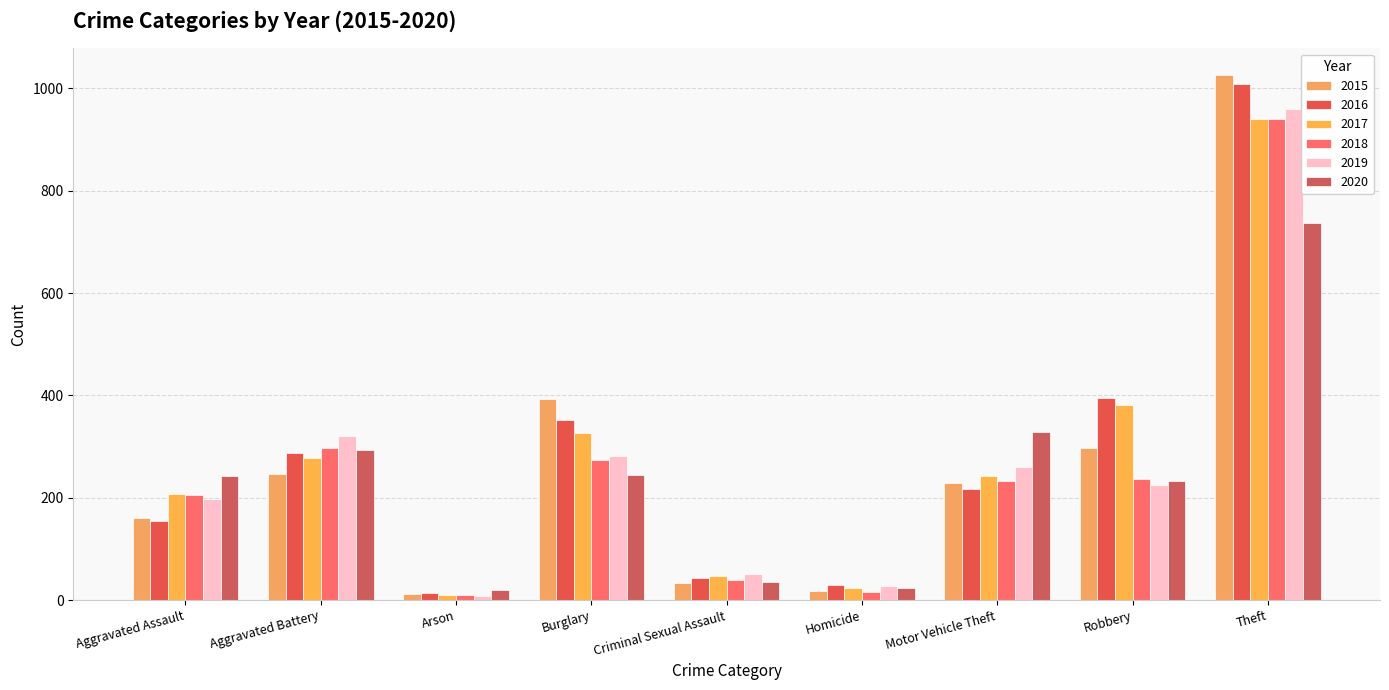

The 2017 series shows 41 at Homicide. True or false?

False